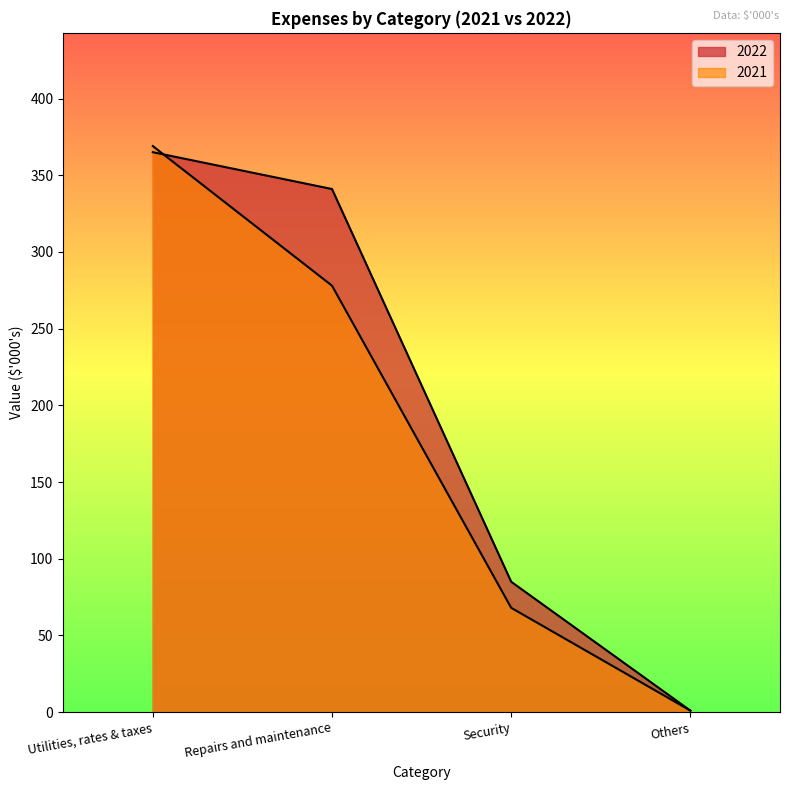

What is the value of the 2022 point at the 4th from the left?

1